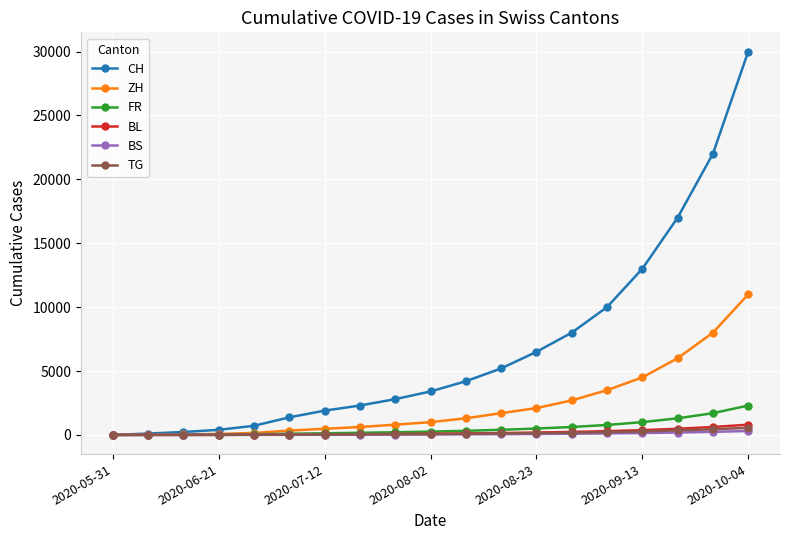

Which series has the largest range (max minus min)?

CH